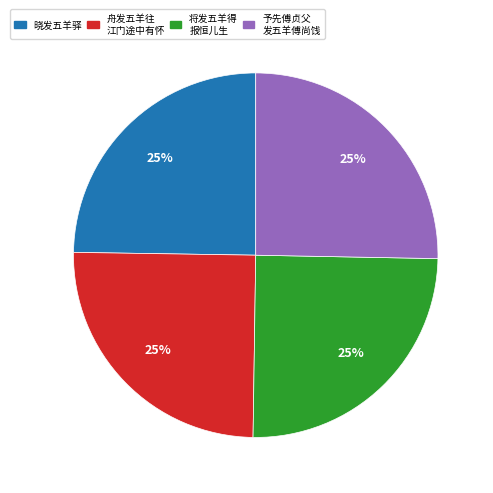

Count the number of slices in the pie.

4